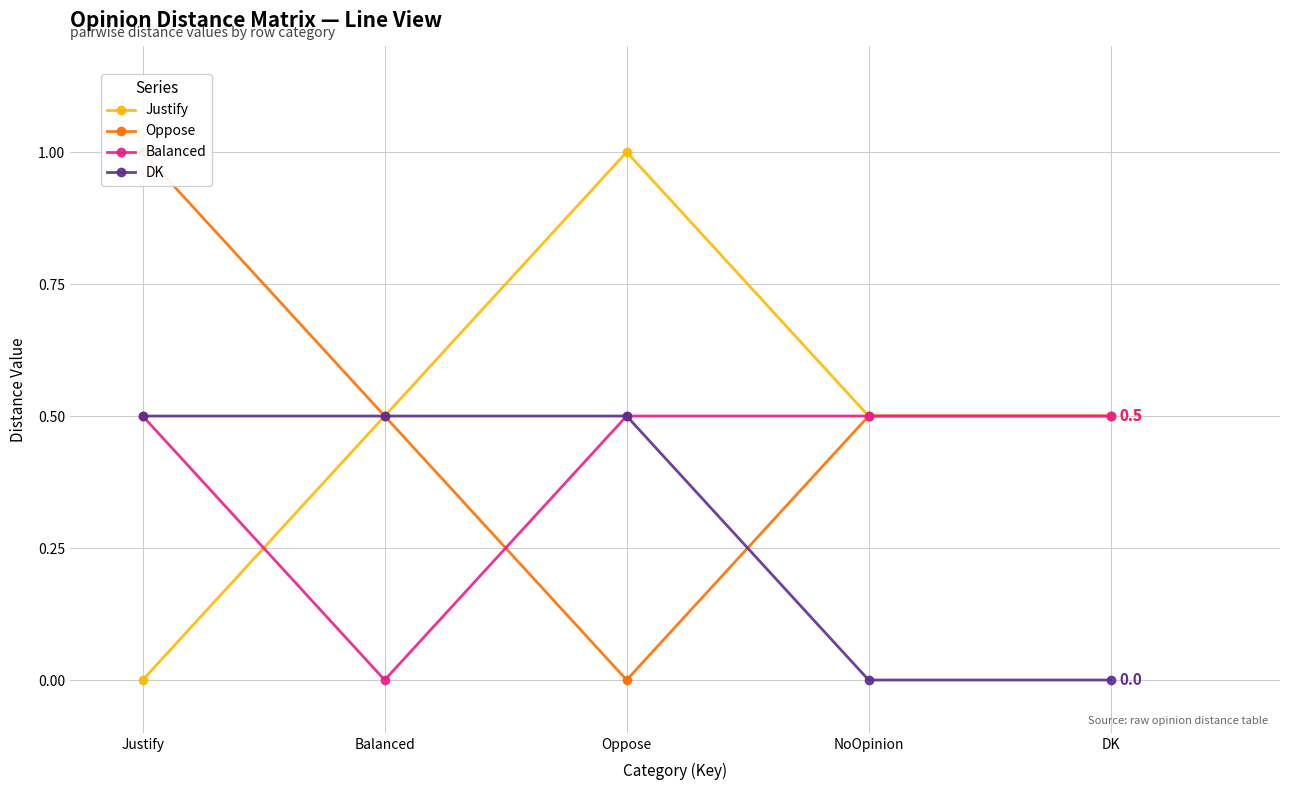

What value does the Justify series have at Balanced?

0.5